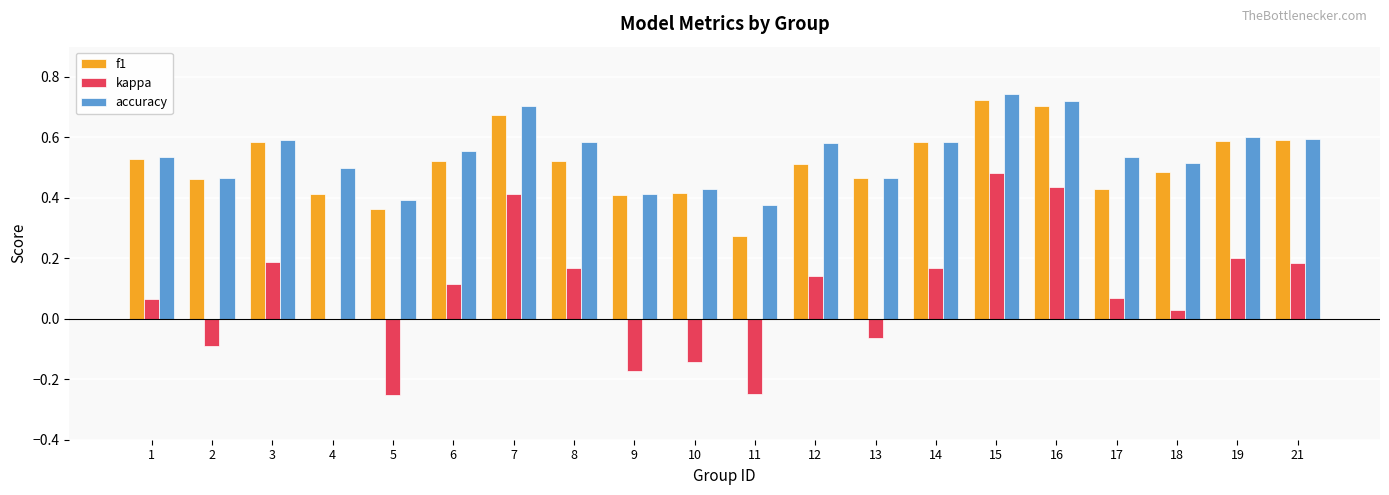

What is the sum of all f1 values?

10.3